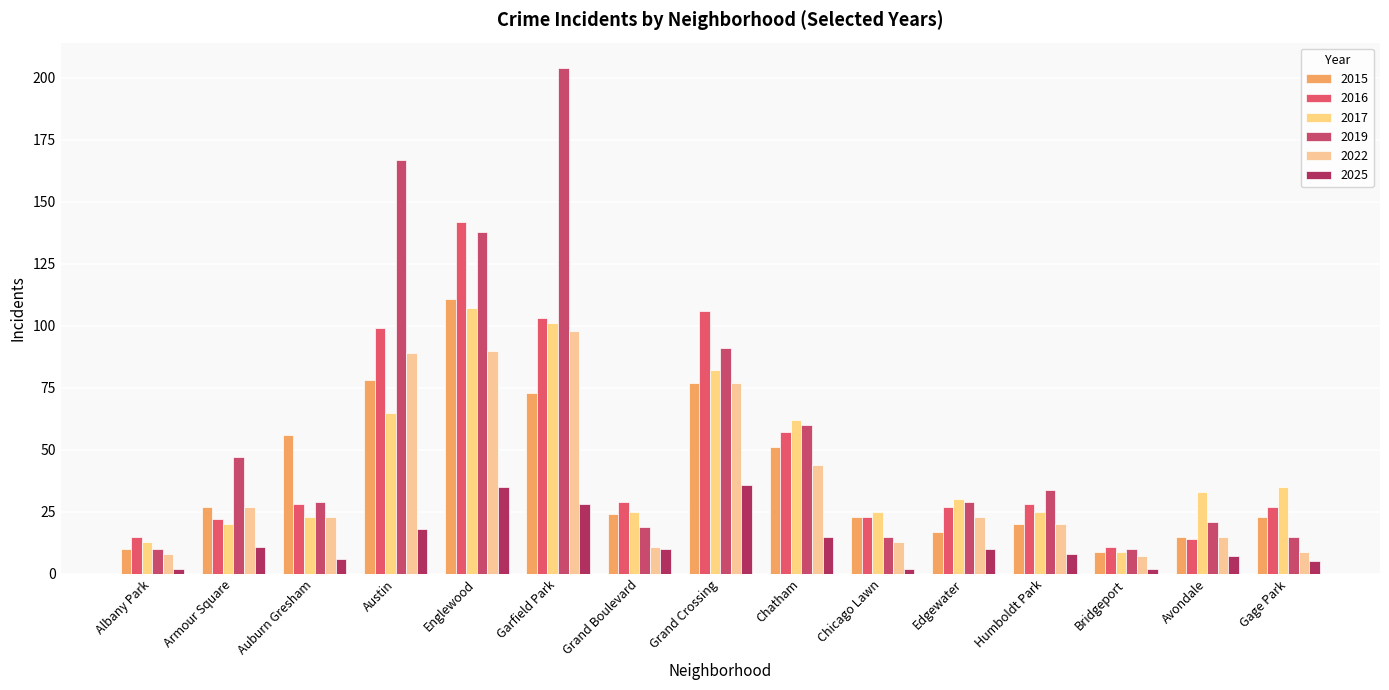

How many series are shown in this chart?

6